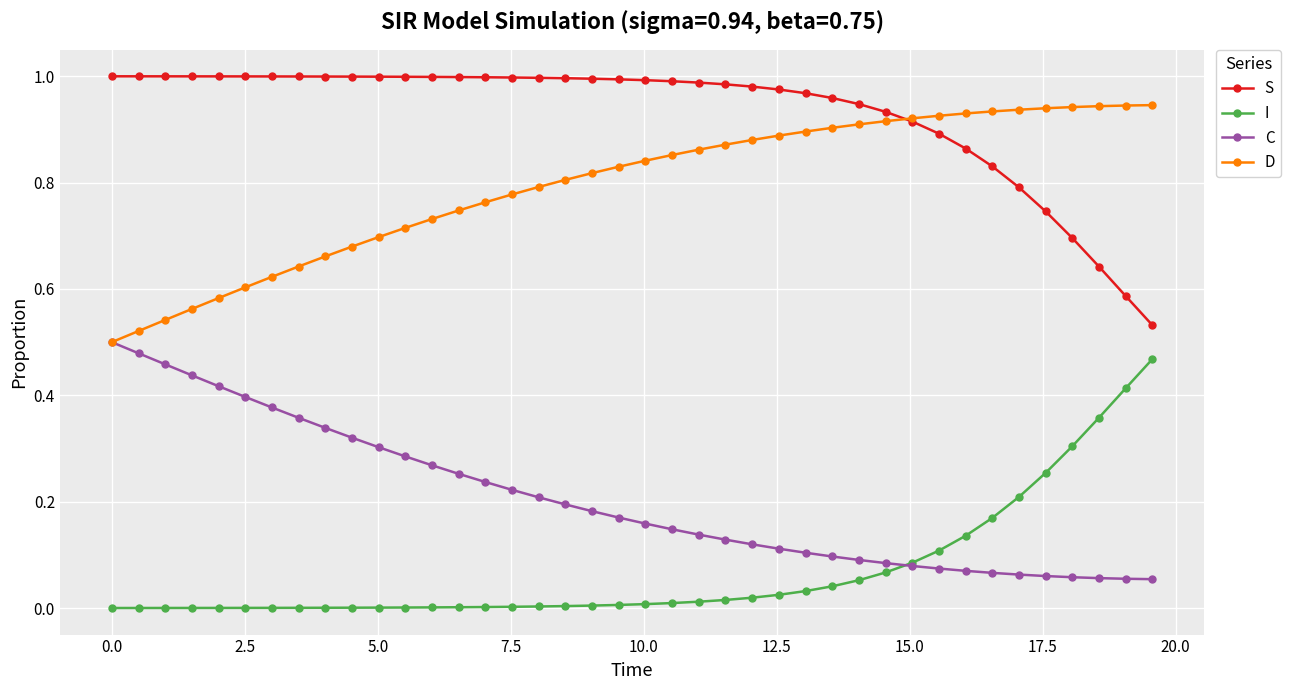

Rank the series by their average value, from highest to lowest.

S, D, C, I